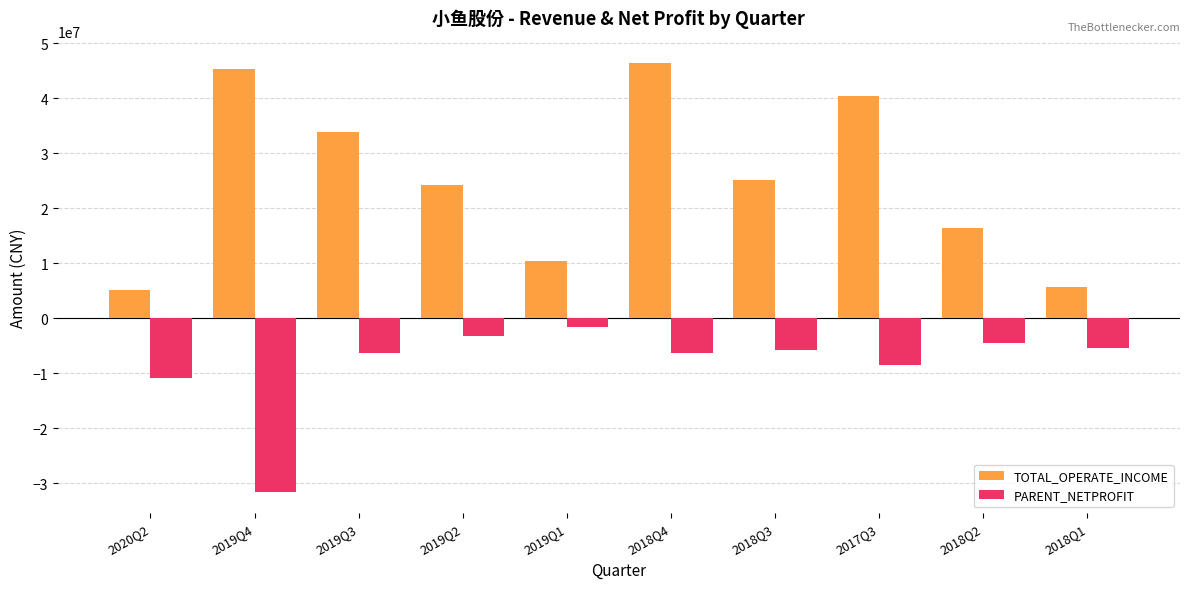

What is the difference between the maximum and minimum values in the PARENT_NETPROFIT series?

29892091.3